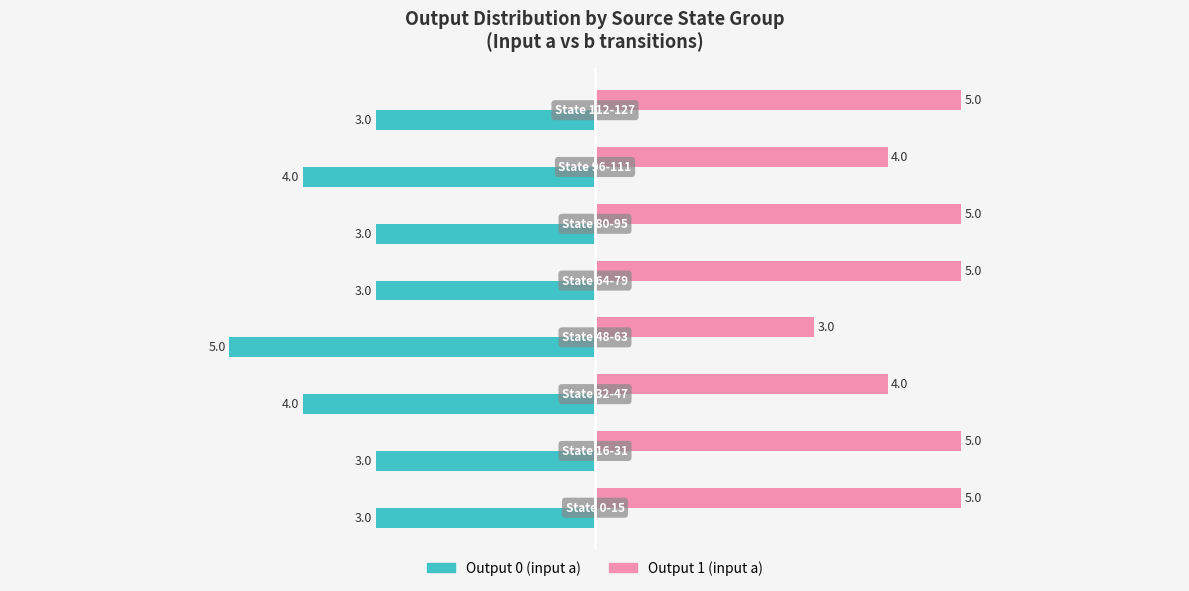

List the series in order of their overall mean, highest first.

Output 1 (input a), Output 0 (input a)